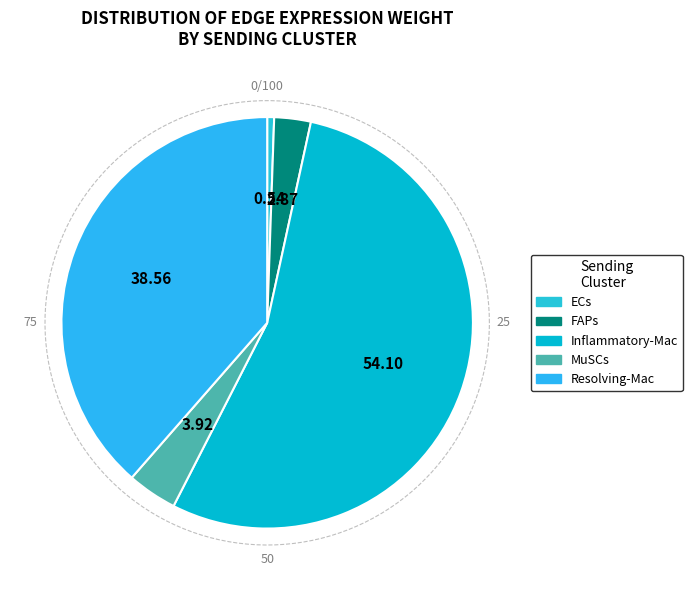

Does Resolving-Mac represent more than half of the total?

No